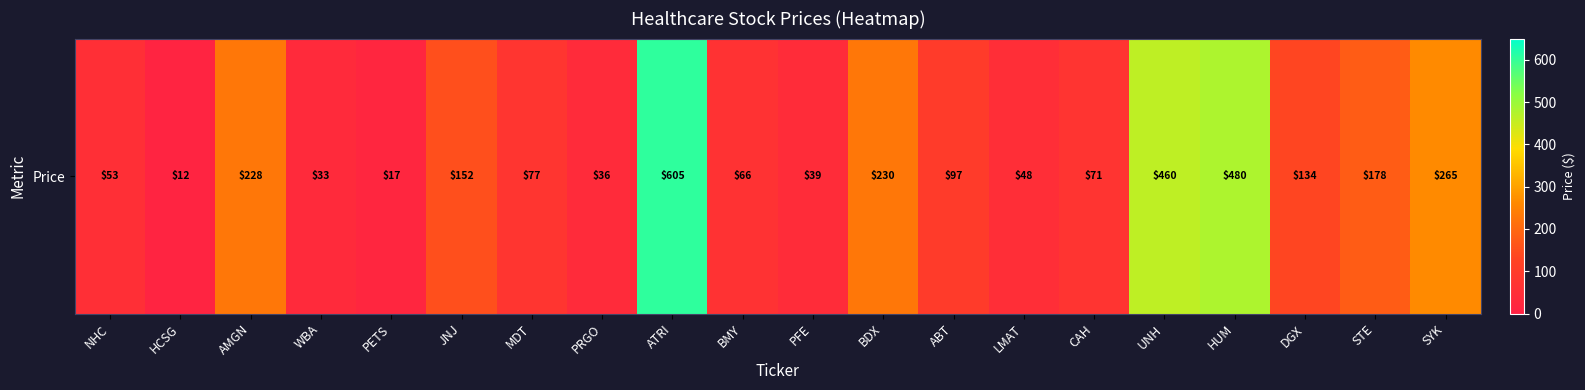

Between UNH and ATRI, which is larger?

ATRI